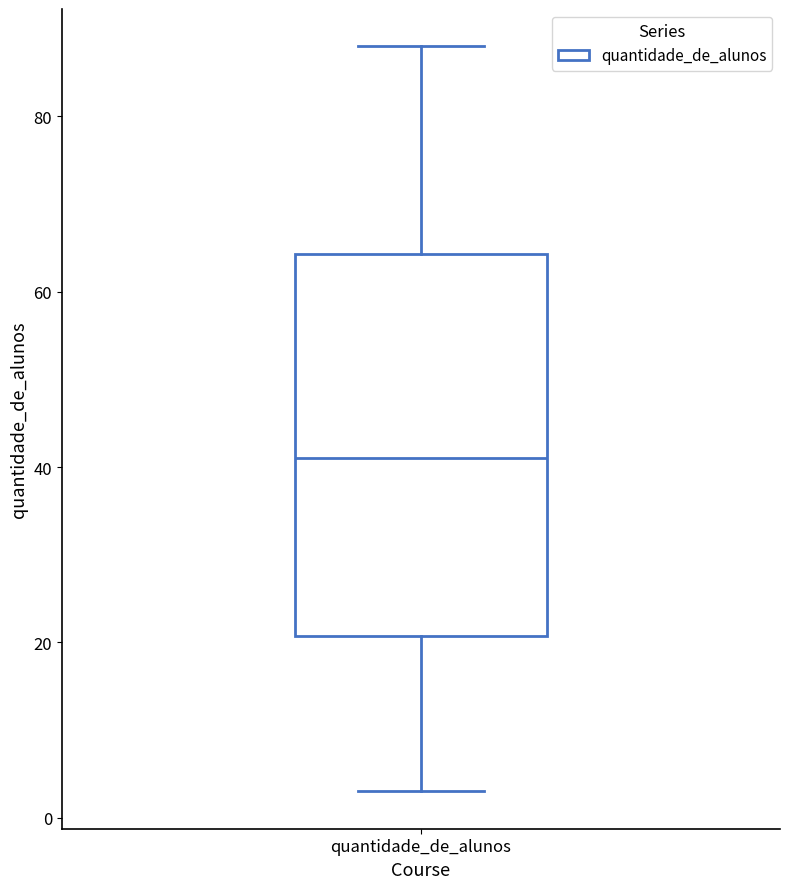

Read this box plot against the y-axis: the position of the median line, the range covered by the box, and the ends of both whiskers. The values are not printed on the chart, so give them approximately, as read against the axis.

median 42, box 20 to 64, whiskers 4 to 88